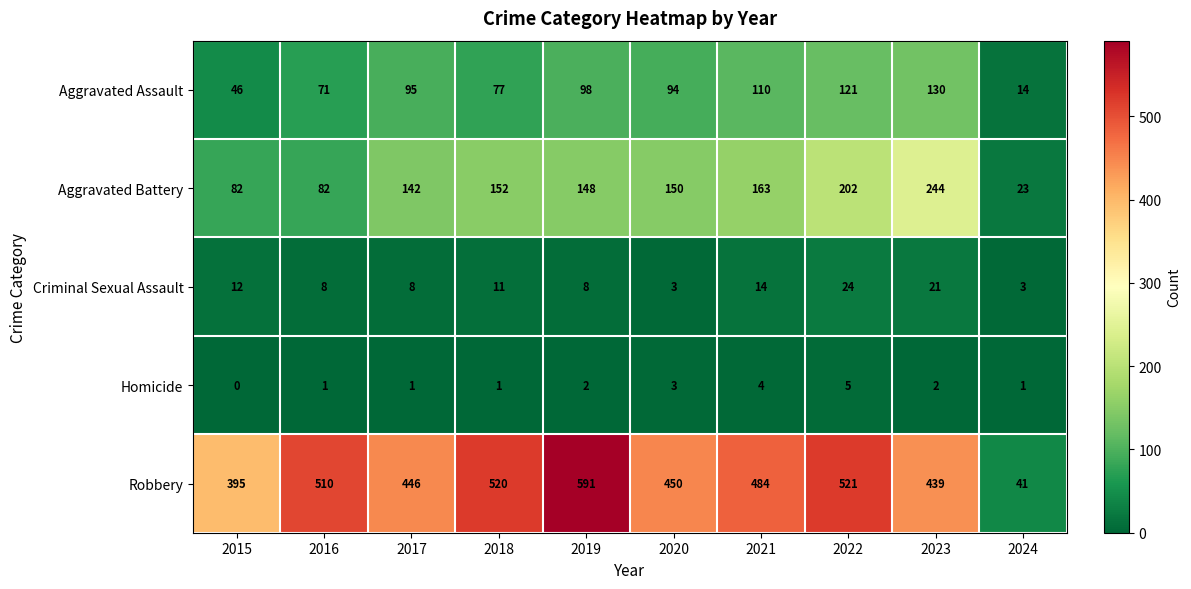

Read the Criminal Sexual Assault value at 2022.

24